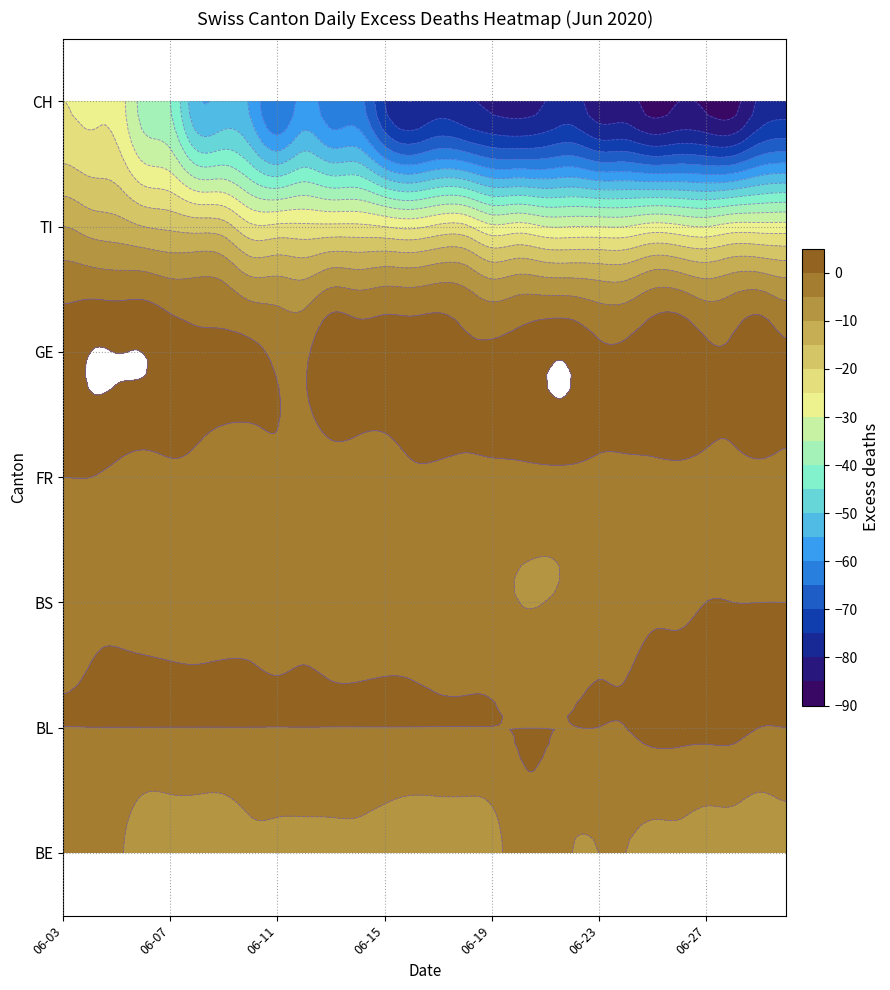

Reading left to right, extract all data points from this chart.

BE: -4	-3	-4	-8	-8	-8	-8	-6	-6	-6	-6	-6	-7	-8	-8	-8	-7	-2	-2	-5	-5	-5	-6	-6	-7	-7	-8	-7
BL: 0	0	0	0	0	0	0	0	0	0	0	0	0	0	0	0	0	0	0	0	0	0	1	1	1	1	0	0
BS: -2	-1	-1	-2	-2	-2	-2	-2	-2	-2	-3	-3	-3	-3	-4	-4	-4	-5	-5	-4	-2	-2	-1	-1	0	0	0	0
FR: 0	0	-1	-2	-1	-1	-2	-3	-1	-3	-3	-3	-3	-1	-1	-1	-1	-1	-1	-1	-1	-1	-1	-1	-1	-1	-1	-1
GE: 3	5	5	5	3	1	1	1	-1	-1	4	3	3	3	3	1	1	2	4	4	1	1	3	4	1	1	4	1
TI: -10	-12	-13	-15	-16	-17	-18	-24	-24	-24	-24	-24	-25	-26	-24	-24	-29	-28	-30	-30	-30	-30	-28	-29	-30	-28	-28	-28
CH: -25	-26	-27	-37	-40	-54	-53	-56	-65	-58	-63	-63	-75	-80	-77	-79	-81	-82	-80	-78	-83	-83	-87	-85	-86	-87	-79	-77